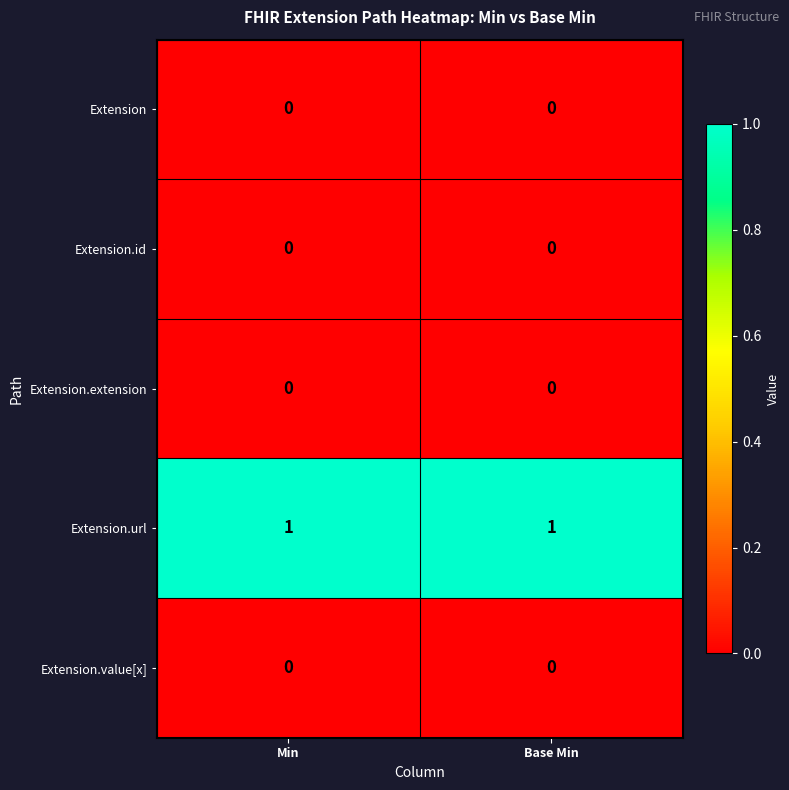

Is it true that Extension.url equals 2 at Min?

False